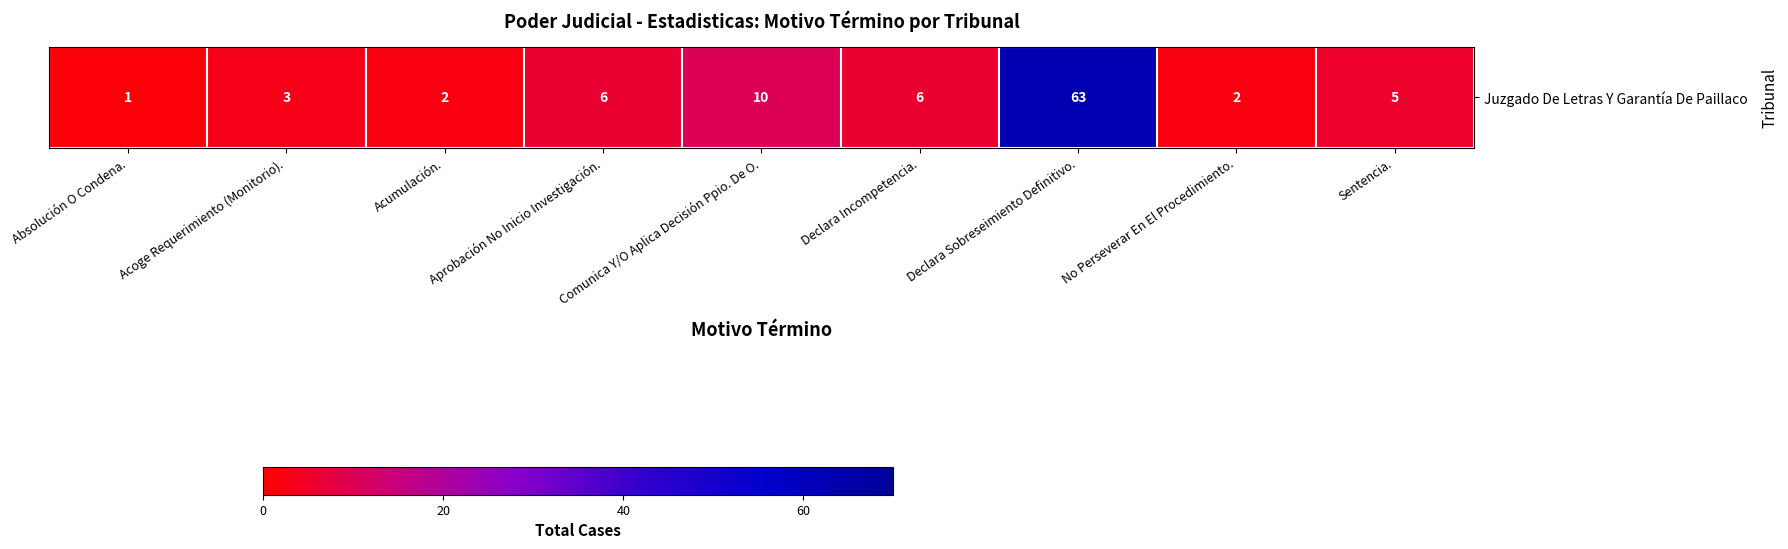

Rank the categories by value from highest to lowest.

Declara Sobreseimiento Definitivo., Comunica Y/O Aplica Decisión Ppio. De O., Aprobación No Inicio Investigación., Declara Incompetencia., Sentencia., Acoge Requerimiento (Monitorio)., Acumulación., No Perseverar En El Procedimiento., Absolución O Condena.